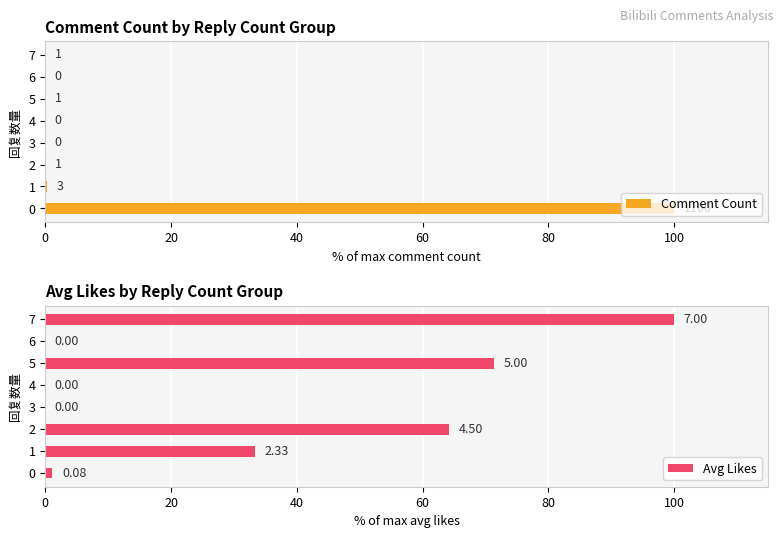

Does the chart contain stacked bars?

No